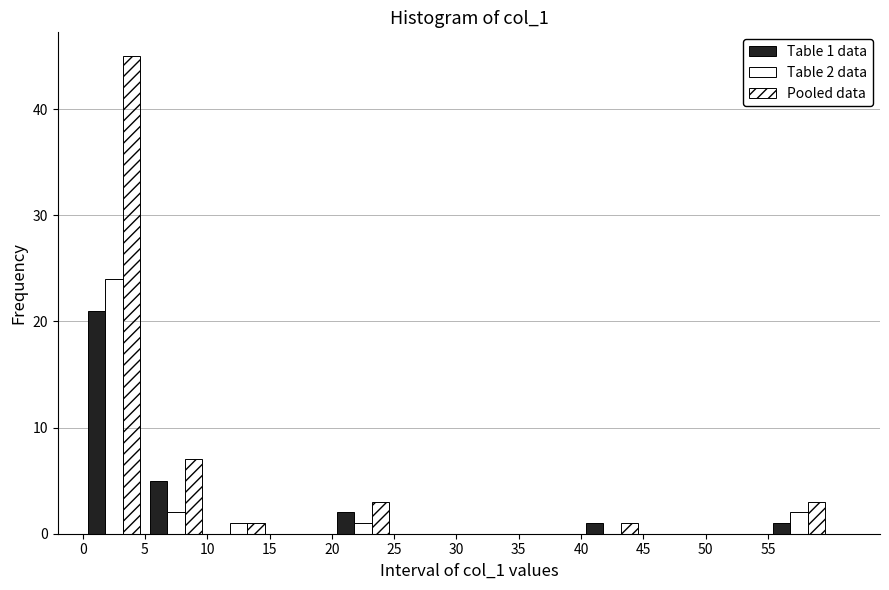

In the Pooled data series, which range on the x-axis has the tallest bar?

0 to 5